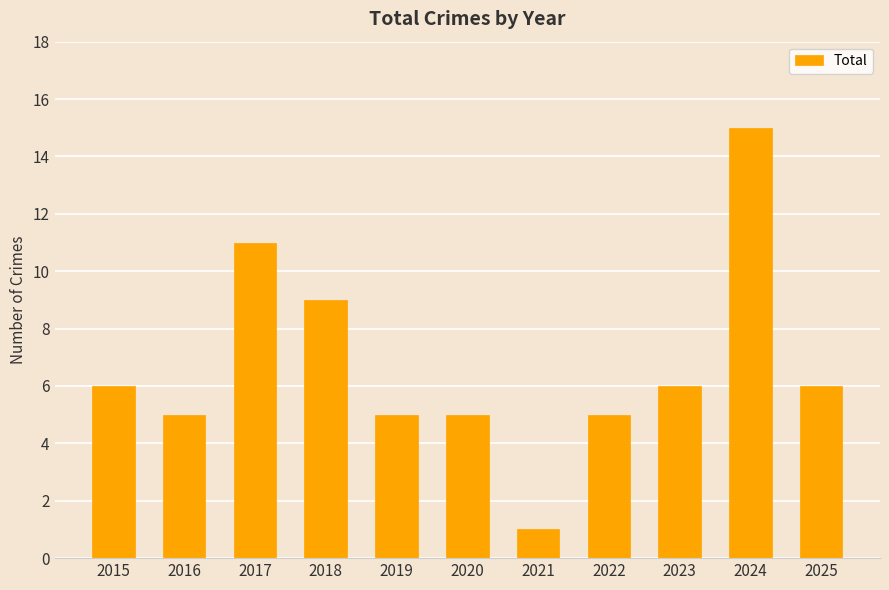

What is the sum of the values at 2022 and 2018?

14